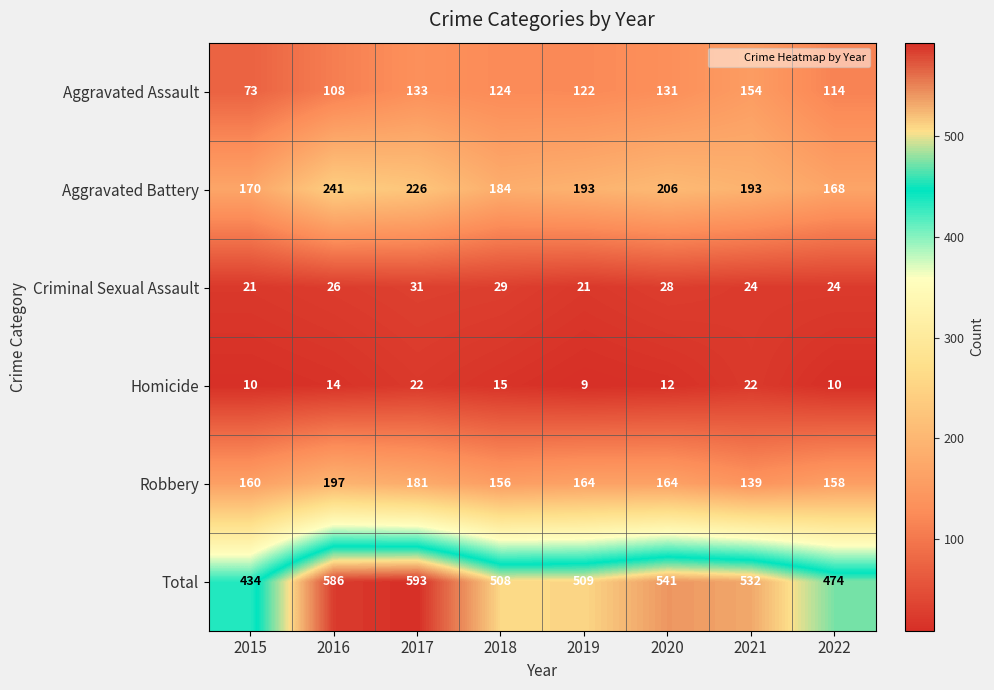

Which series has the widest spread of values?

Total